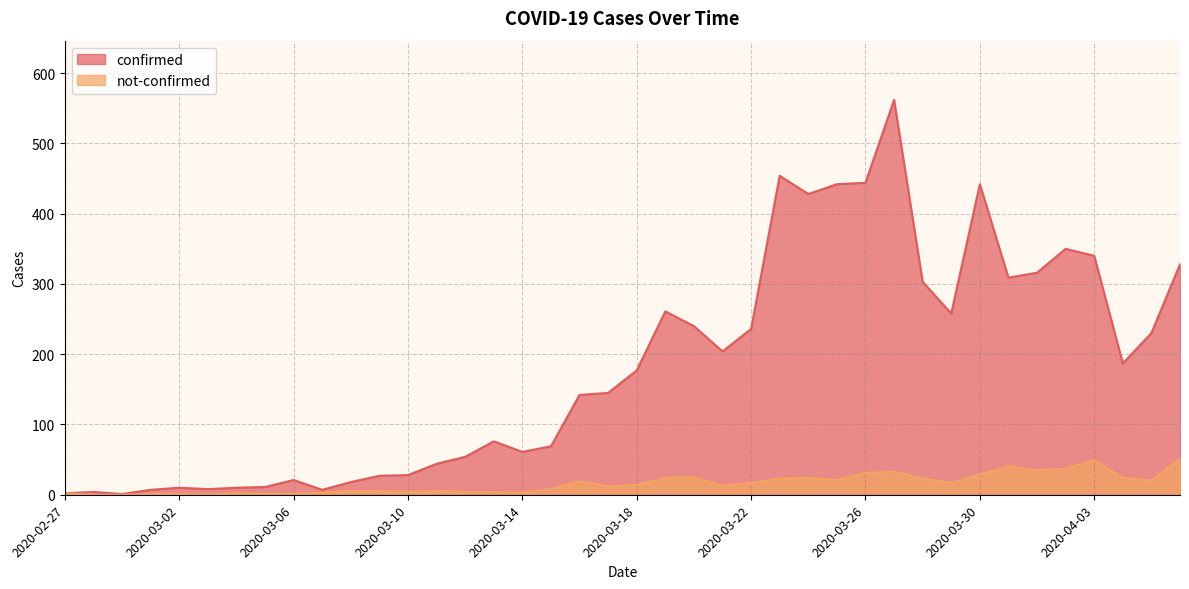

Does the chart display data point markers on the line(s)?

No